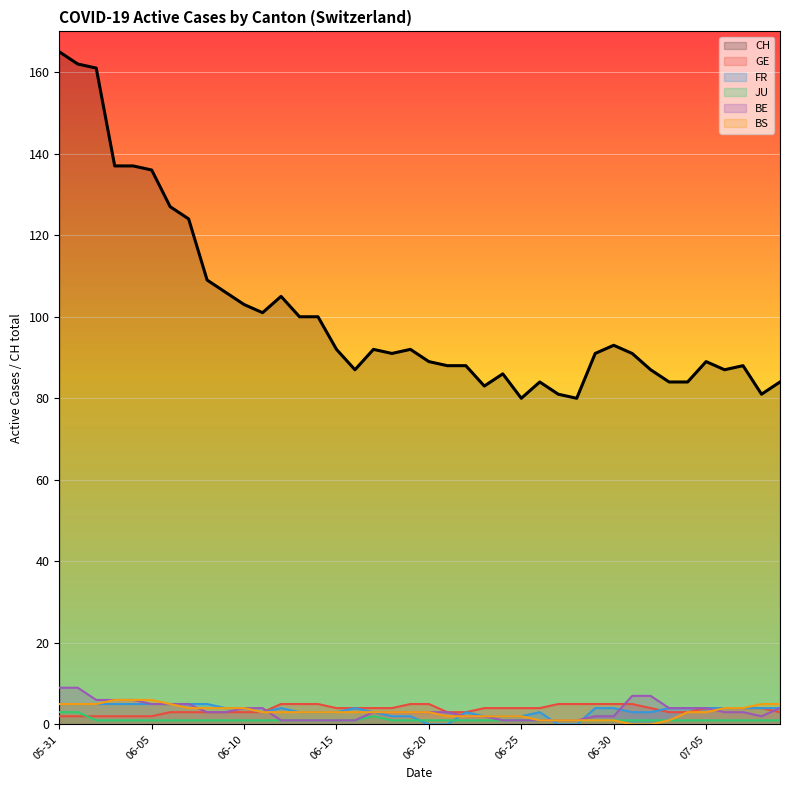

At which category is the sum across all series the highest?

05-31